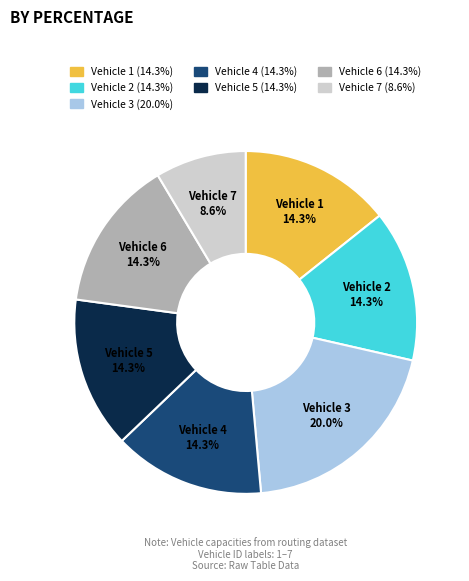

To the nearest percent, what is the difference between the largest and smallest slice percentages?

11%